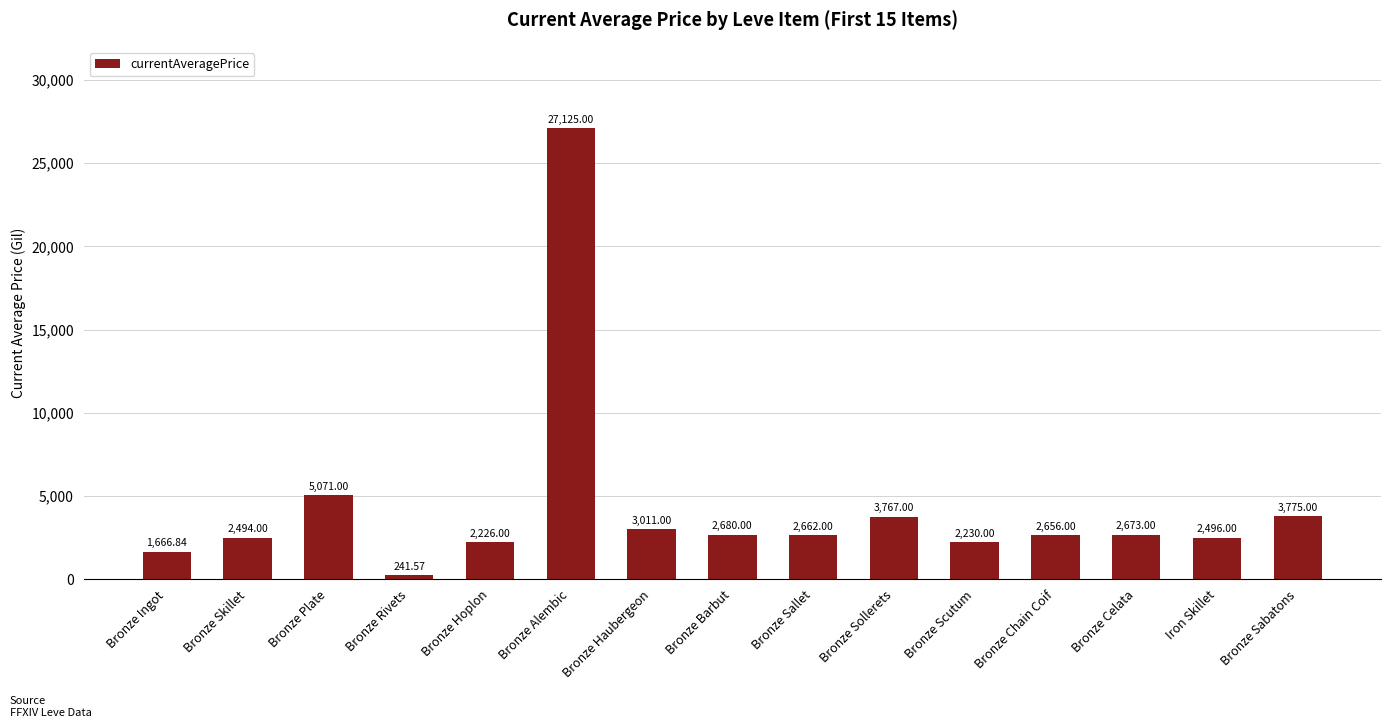

Rank the categories by value from highest to lowest.

Bronze Alembic, Bronze Plate, Bronze Sabatons, Bronze Sollerets, Bronze Haubergeon, Bronze Barbut, Bronze Celata, Bronze Sallet, Bronze Chain Coif, Iron Skillet, Bronze Skillet, Bronze Scutum, Bronze Hoplon, Bronze Ingot, Bronze Rivets